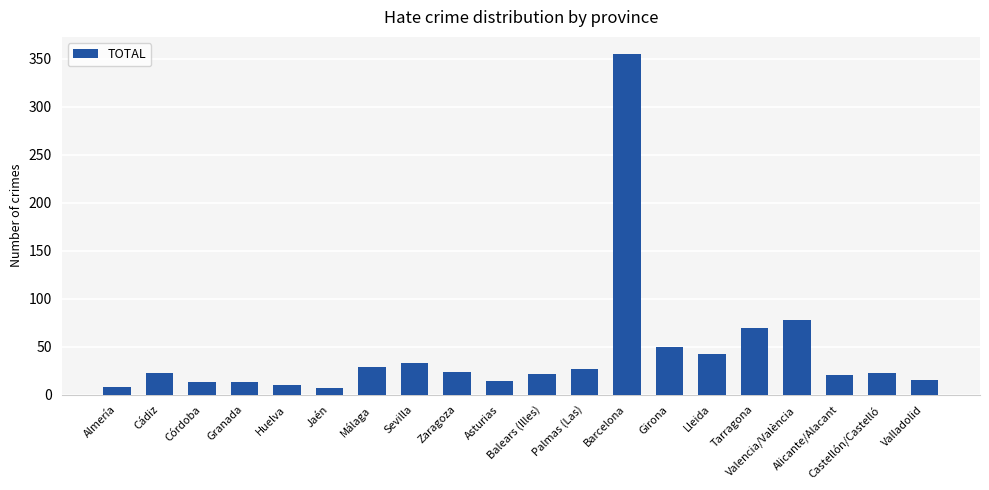

What is the average value?

44